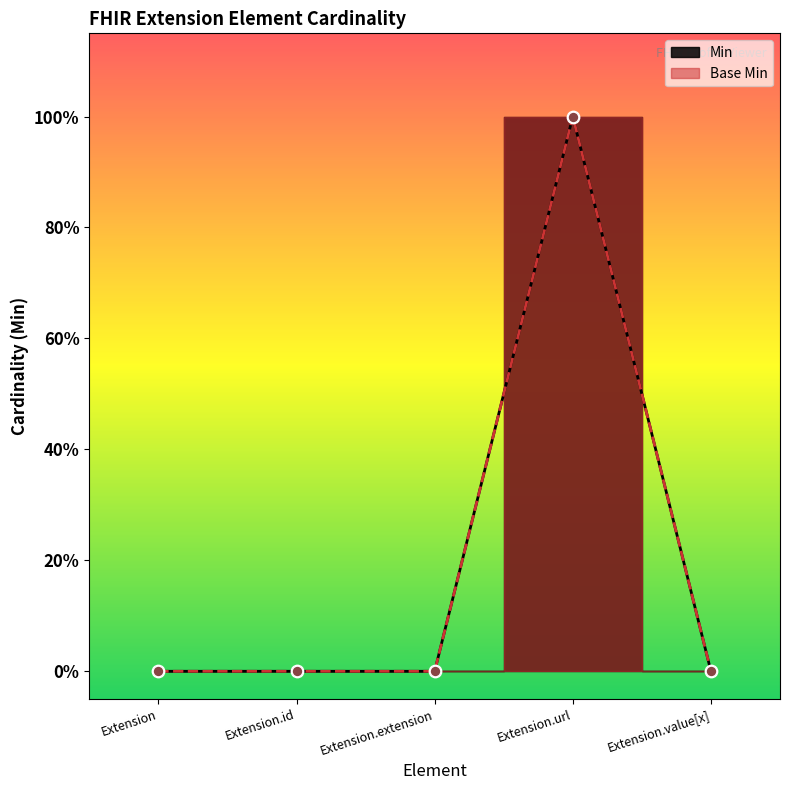

Which series reaches the minimum Y coordinate?

Min